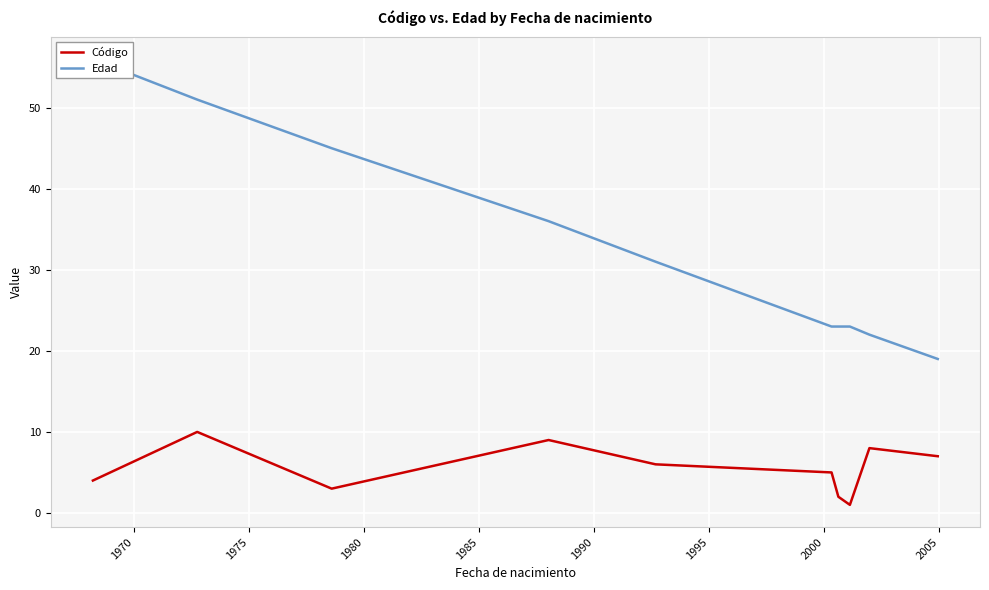

True or false: Edad has more than 2 points higher than both neighbors.

False